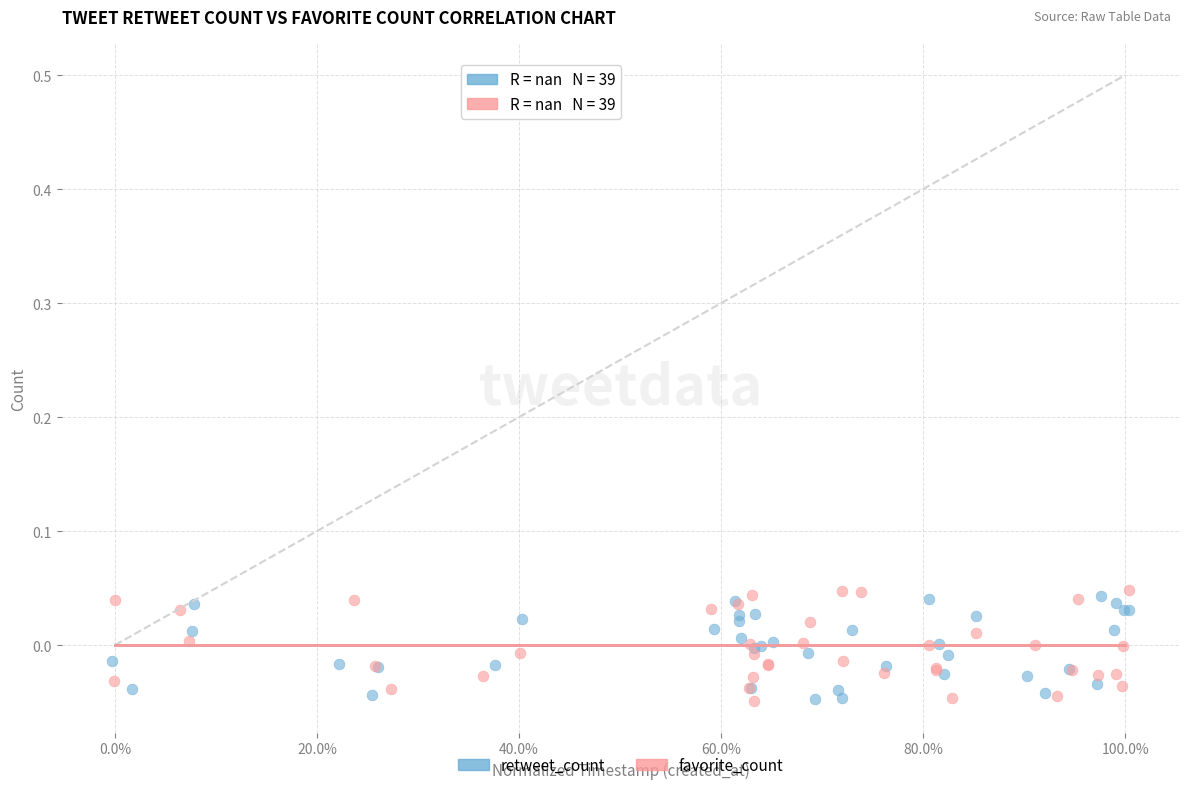

Which series contains the highest Y value?

favorite_count